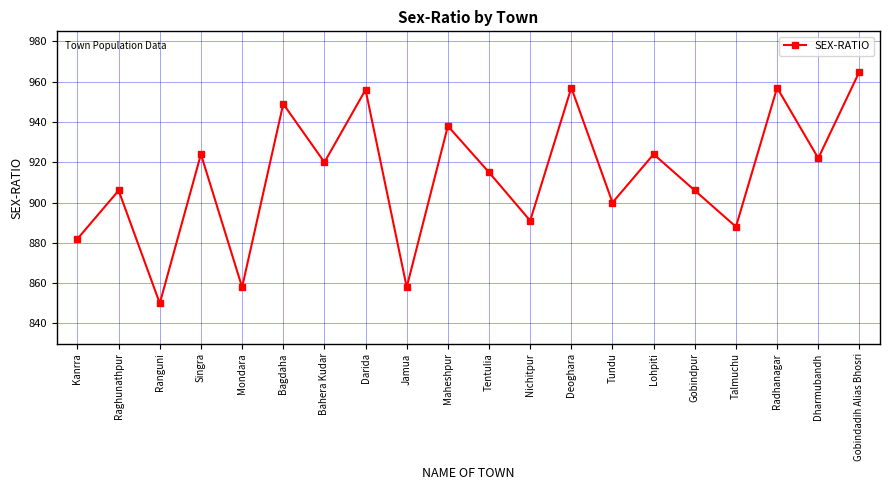

What is the difference between the second highest and second lowest values?

99